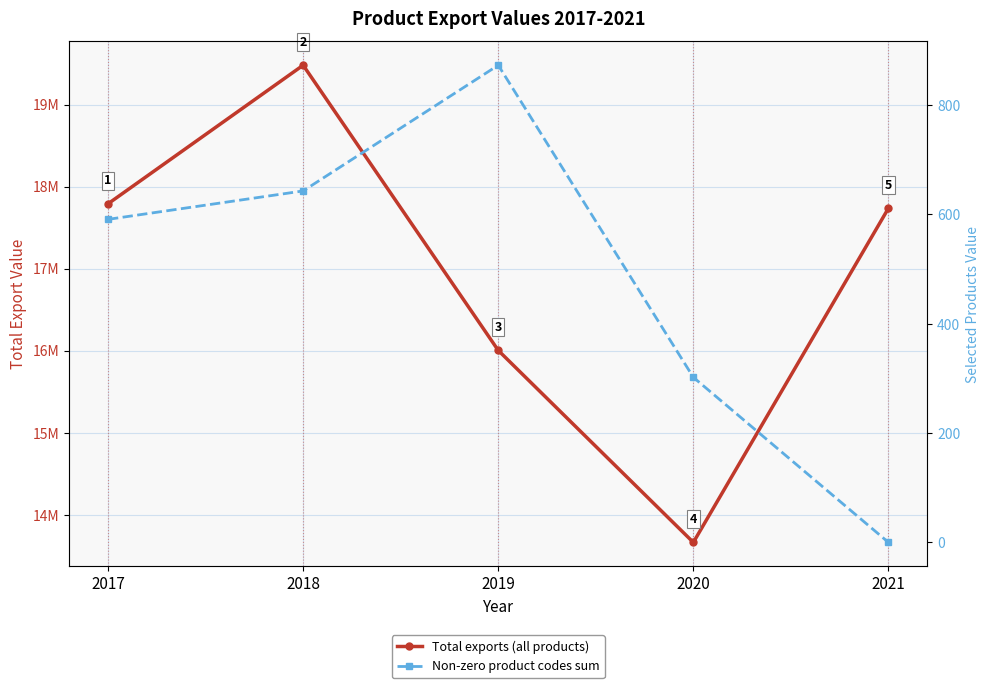

Rank the series at 2019 from highest to lowest value.

Total exports (all products), Non-zero product codes sum